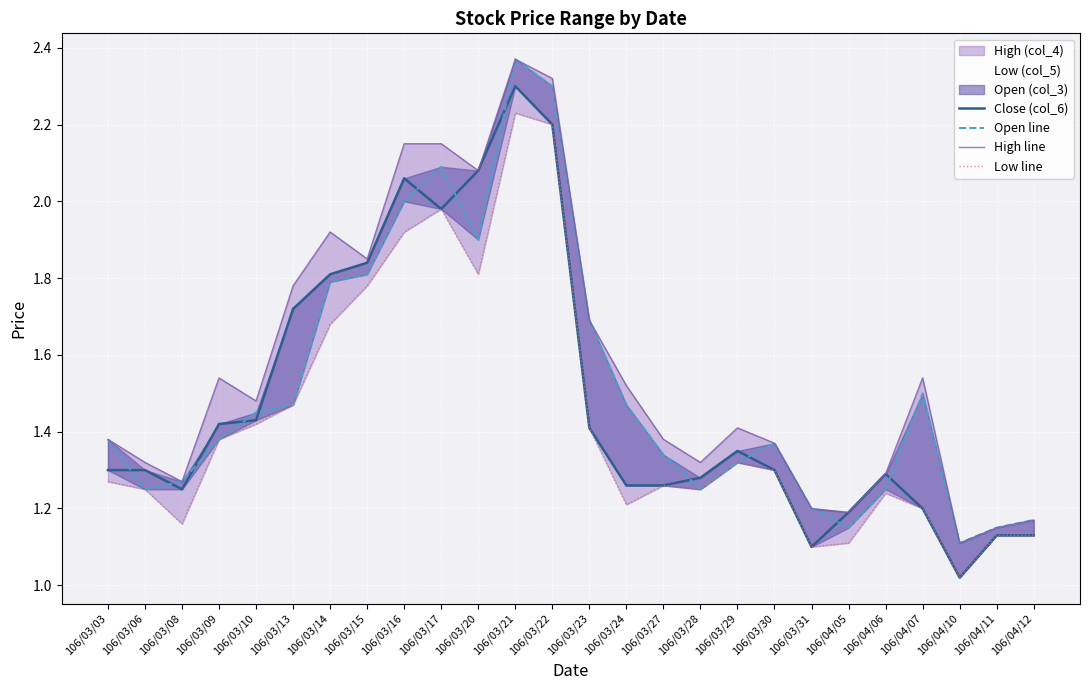

What is the label of the 15th point from the left?

106/03/24